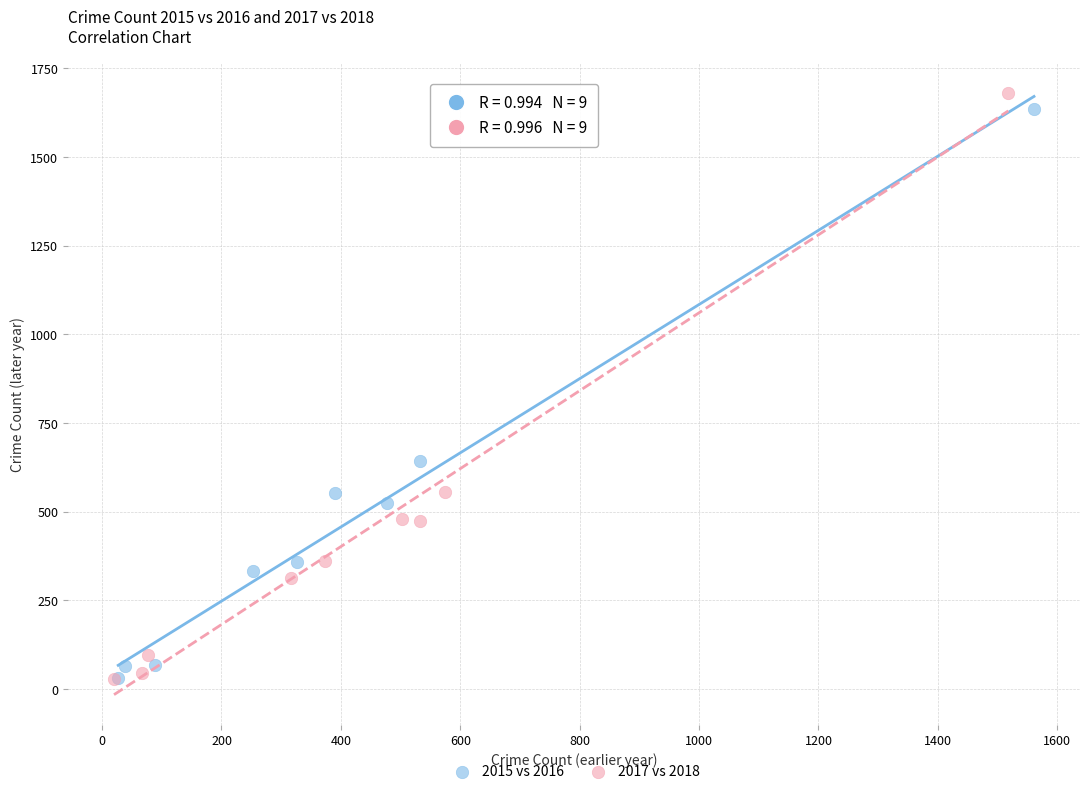

Which series contains the highest Y value?

2017 vs 2018